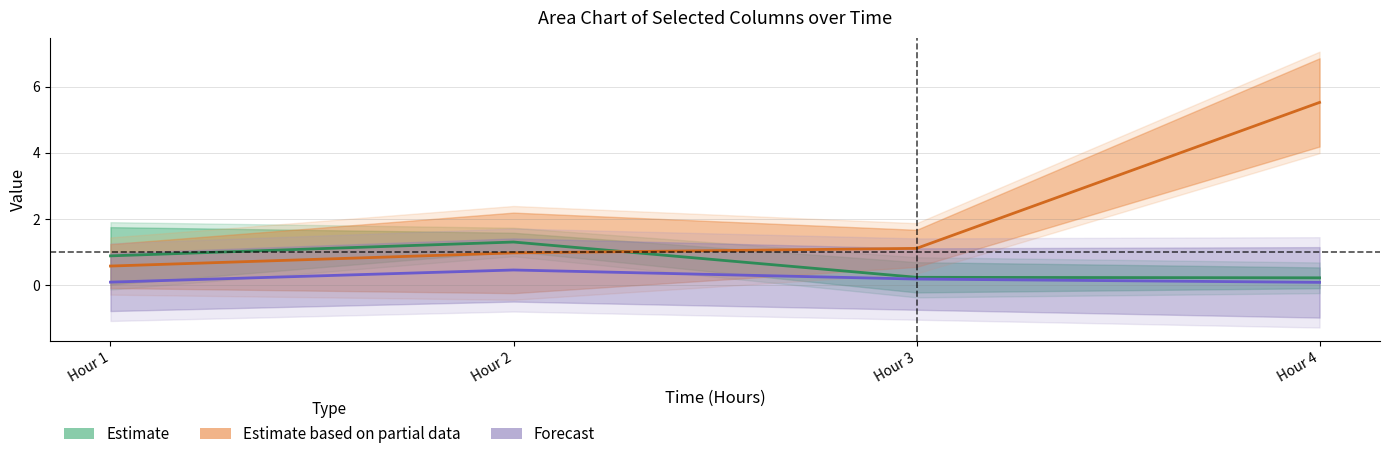

List the series in order of their overall mean, lowest first.

Forecast, Estimate, Estimate based on partial data